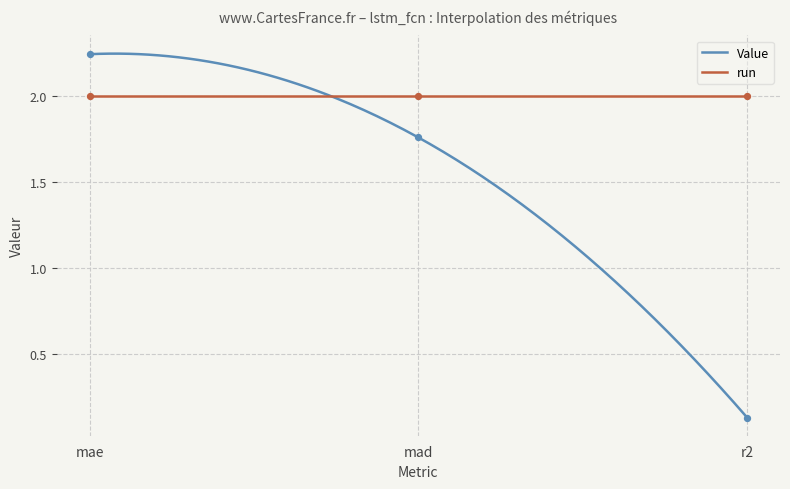

What is the change in value from mae to mad?

-0.5